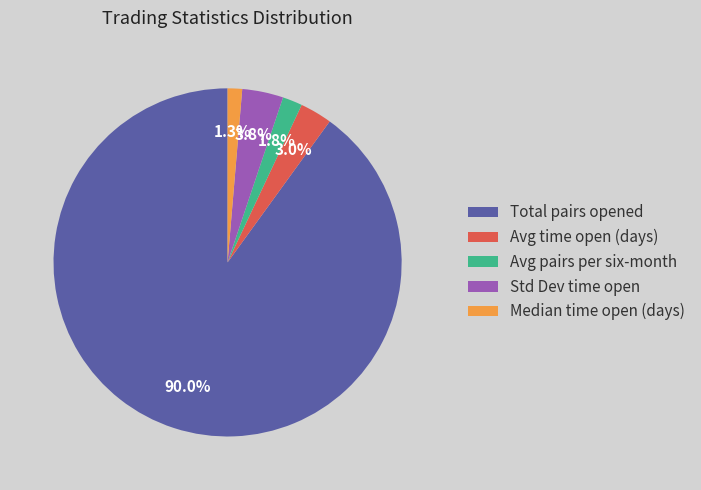

Count the number of slices in the pie.

5